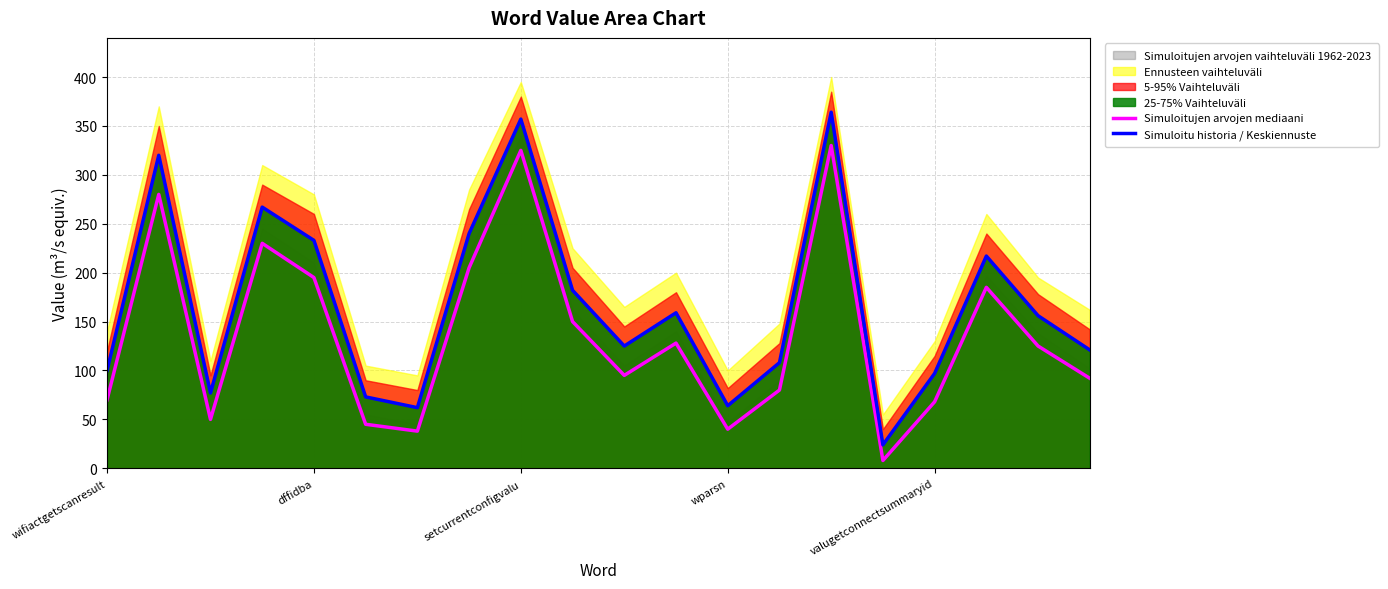

At which category is the sum across all series the highest?

14